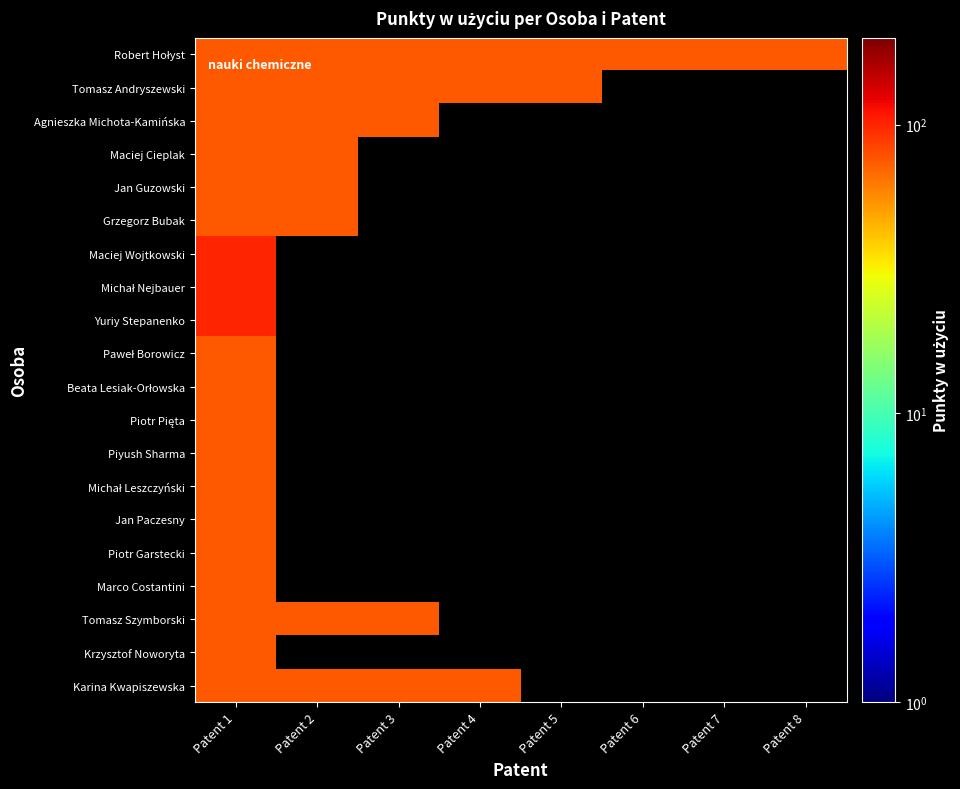

At how many categories does at least one series exceed 94?

1